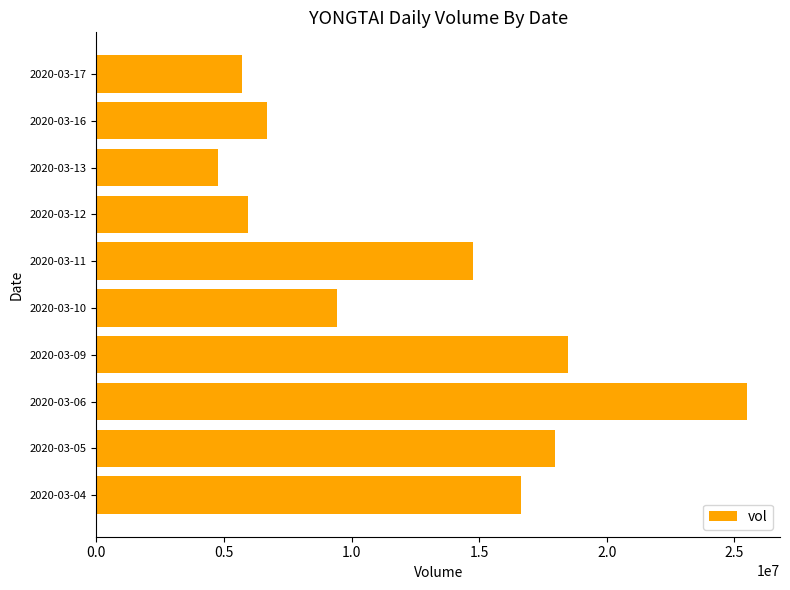

Are the bars horizontal?

Yes